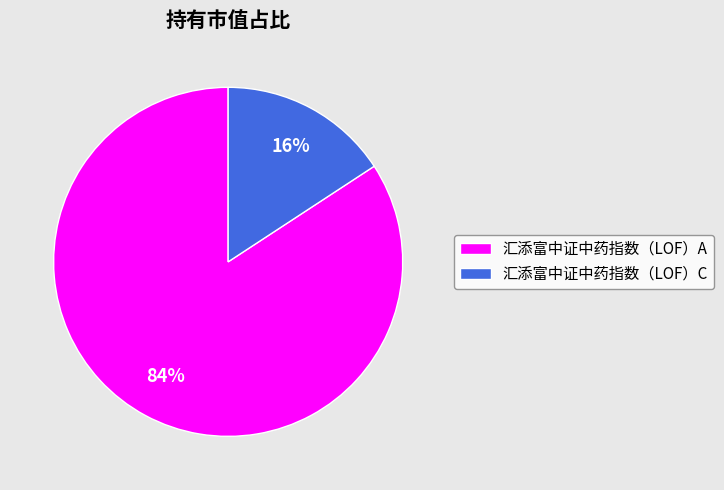

Combined, do 汇添富中证中药指数（LOF）C and 汇添富中证中药指数（LOF）A account for over 50%?

Yes